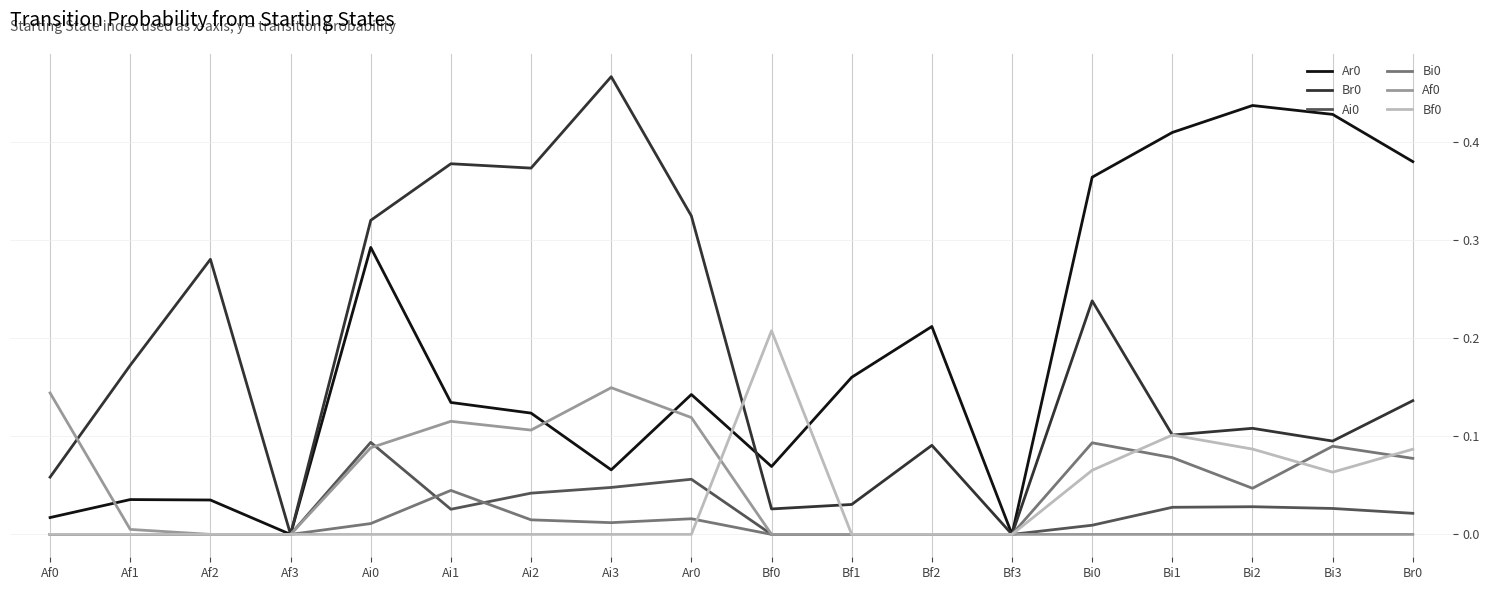

The value of Br0 at Bi3 is 0.1. True or false?

True